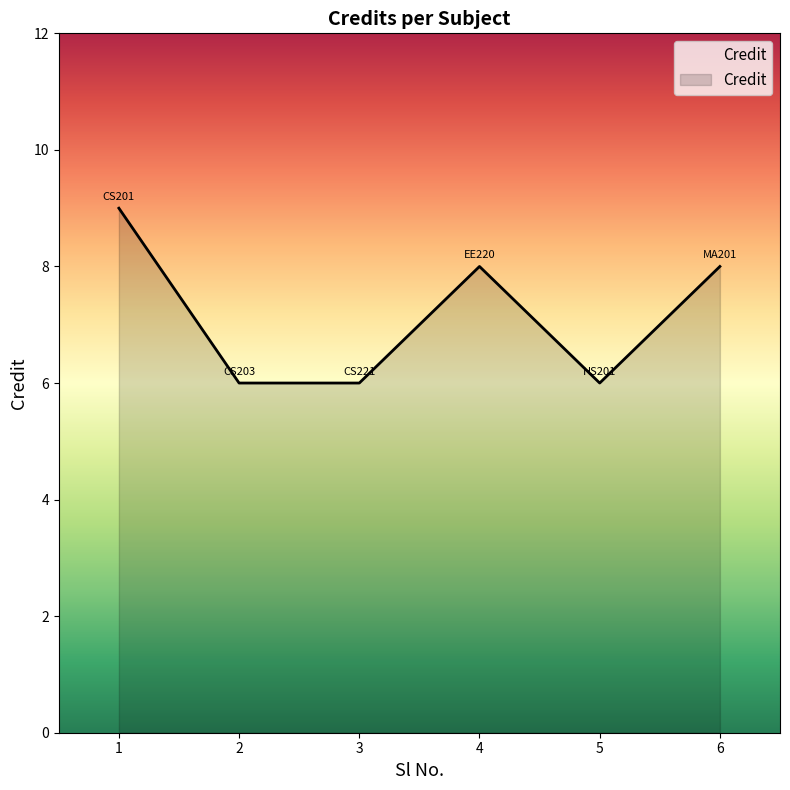

At which label does the data first exceed 8?

1